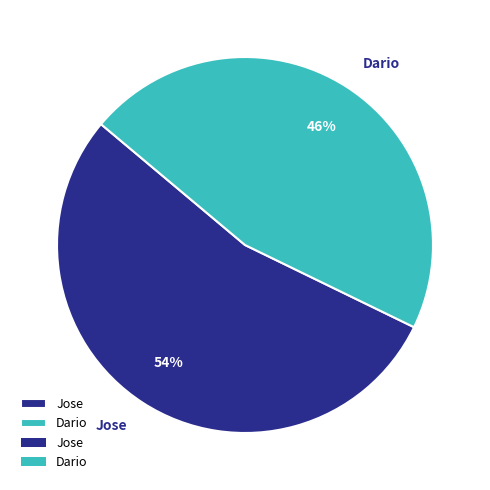

The Dario slice represents 34% of the pie. True or false?

False